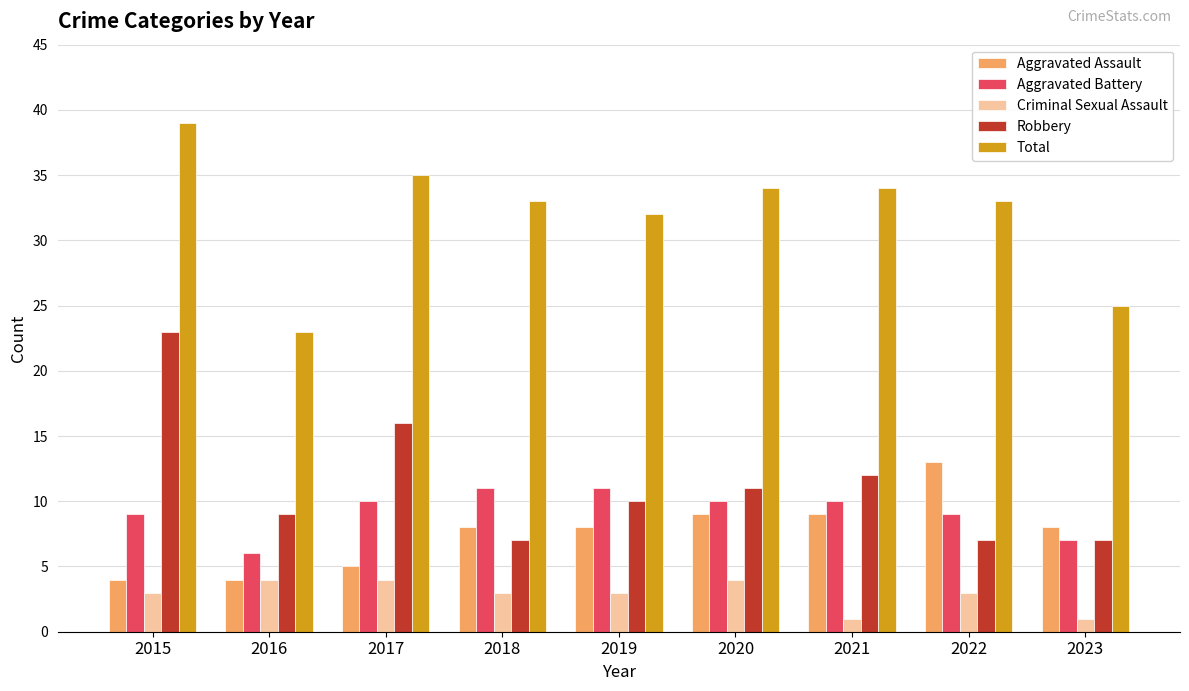

Rank the series at 2021 from highest to lowest value.

Total, Robbery, Aggravated Battery, Aggravated Assault, Criminal Sexual Assault